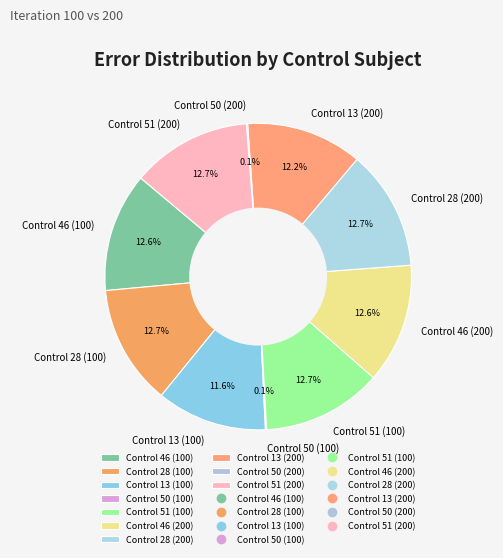

The Control 46 (100) slice represents 13% of the pie. True or false?

True